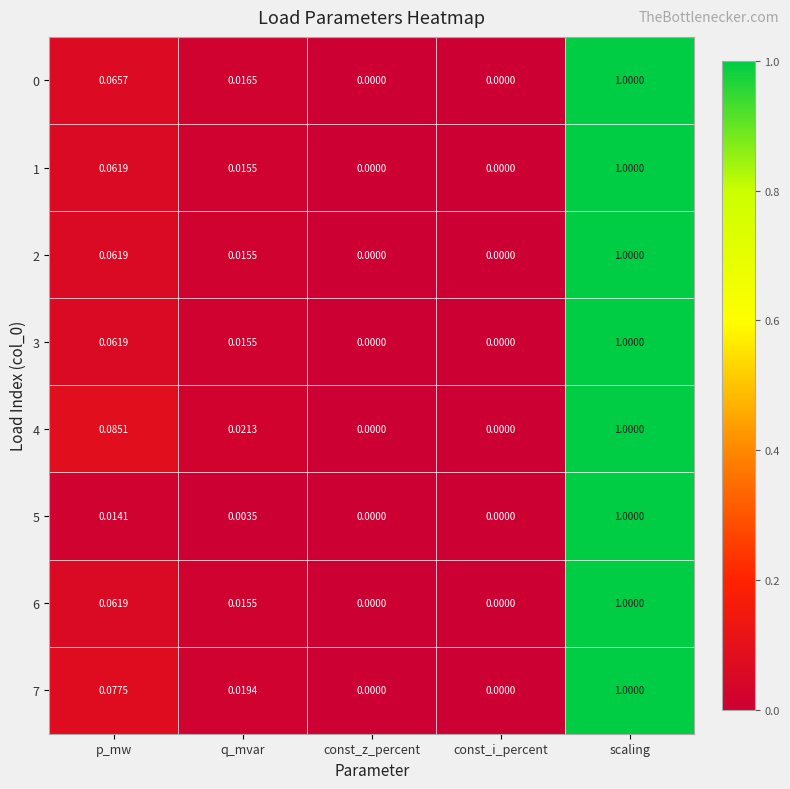

At which label does 3 reach its peak?

scaling